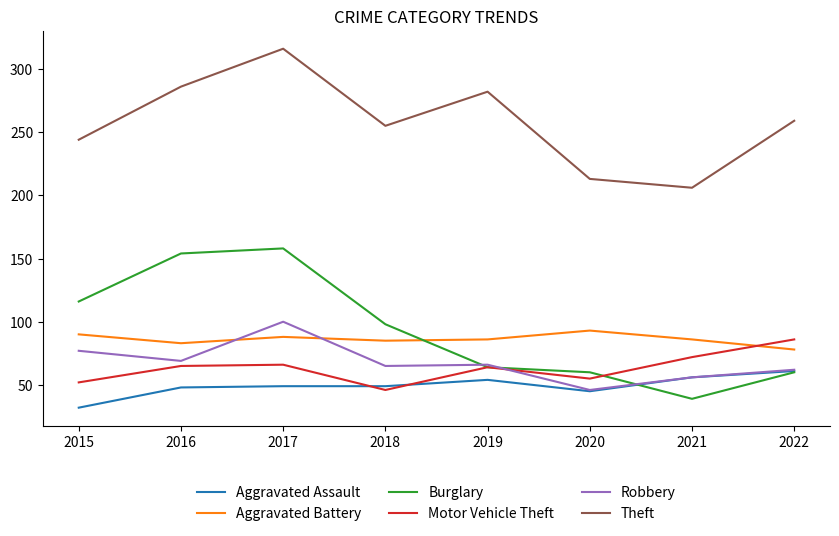

True or false: Theft has more than 1 interior local peaks.

True